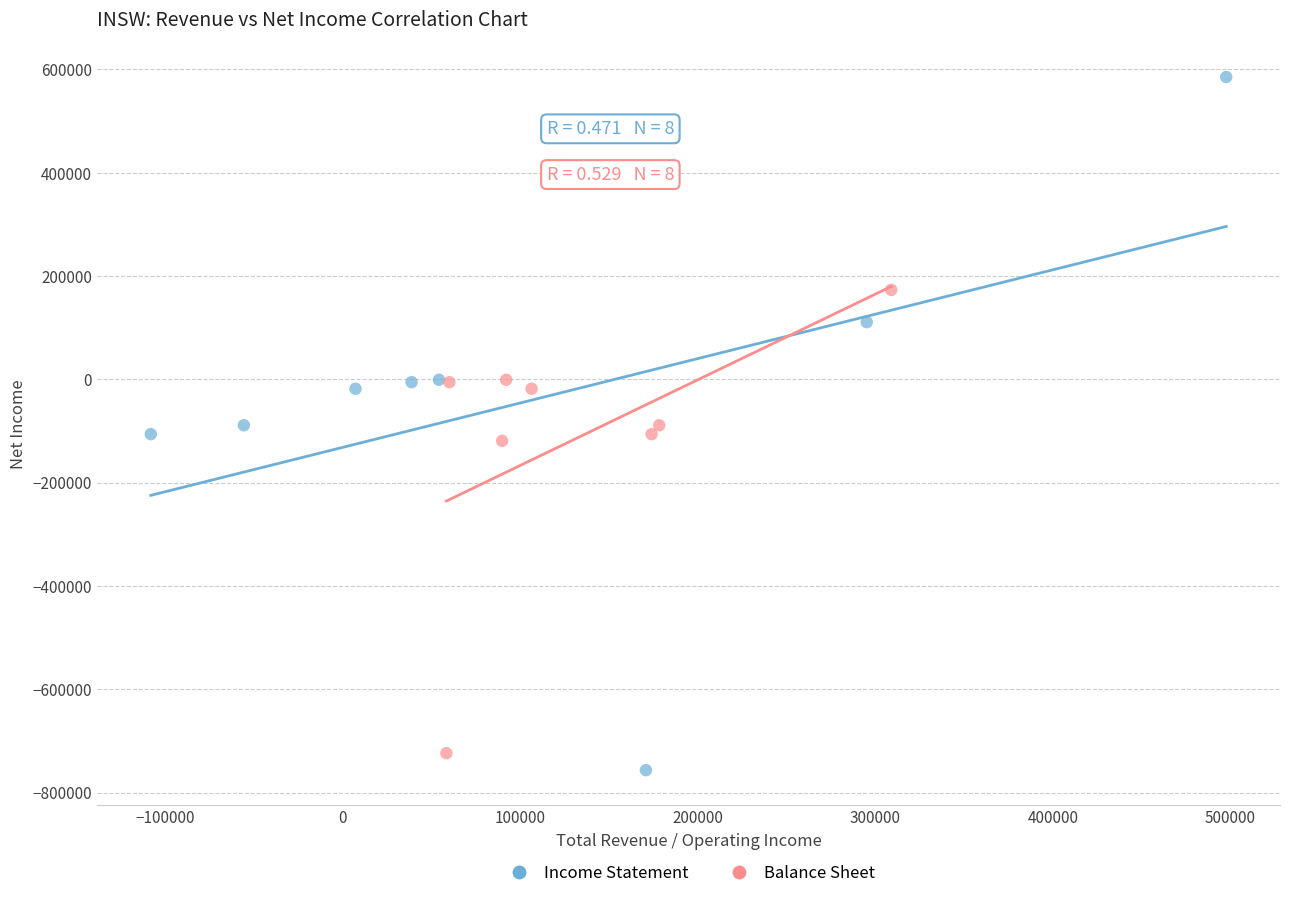

Which series has the widest spread of Y values?

Income Statement